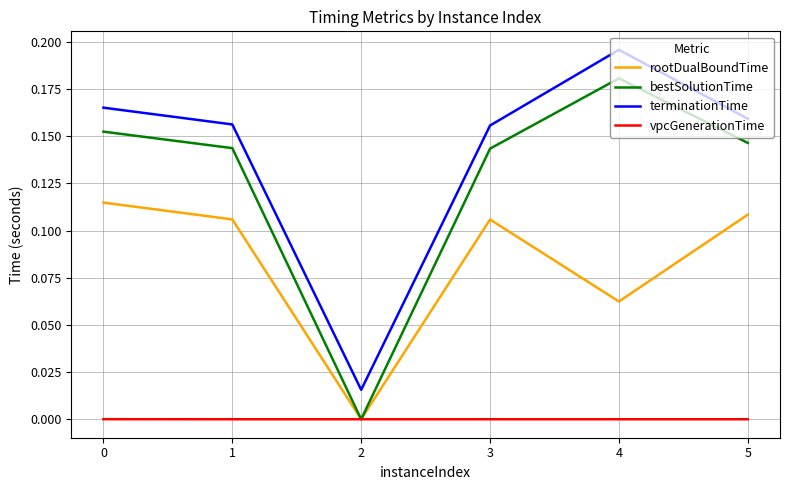

At how many categories does at least one series exceed 0?

6